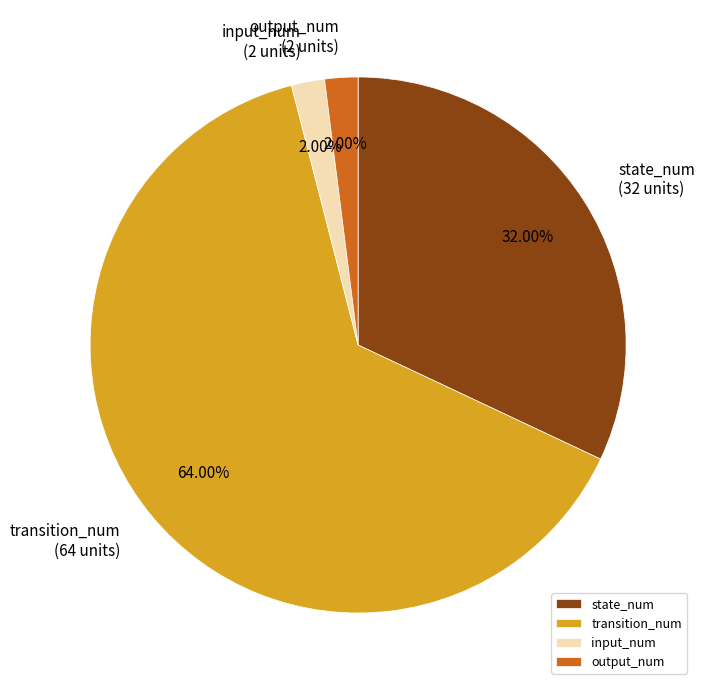

What percentage is the transition_num slice, to the nearest percent?

64%